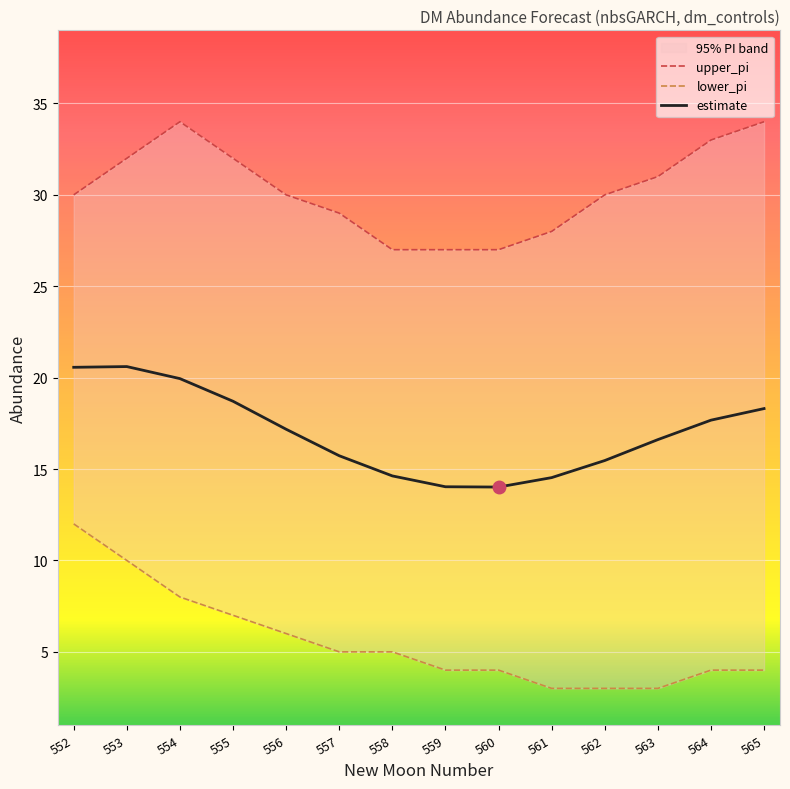

Is the value of estimate at 561 greater than the value of upper_pi at 565?

No